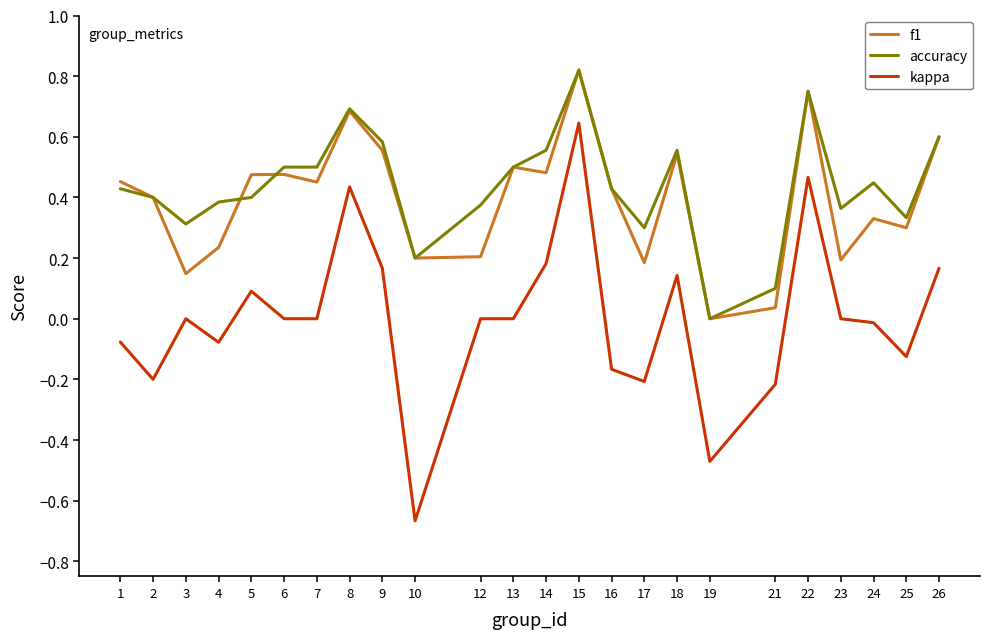

Between 6 and 22, which series saw the biggest shift?

kappa